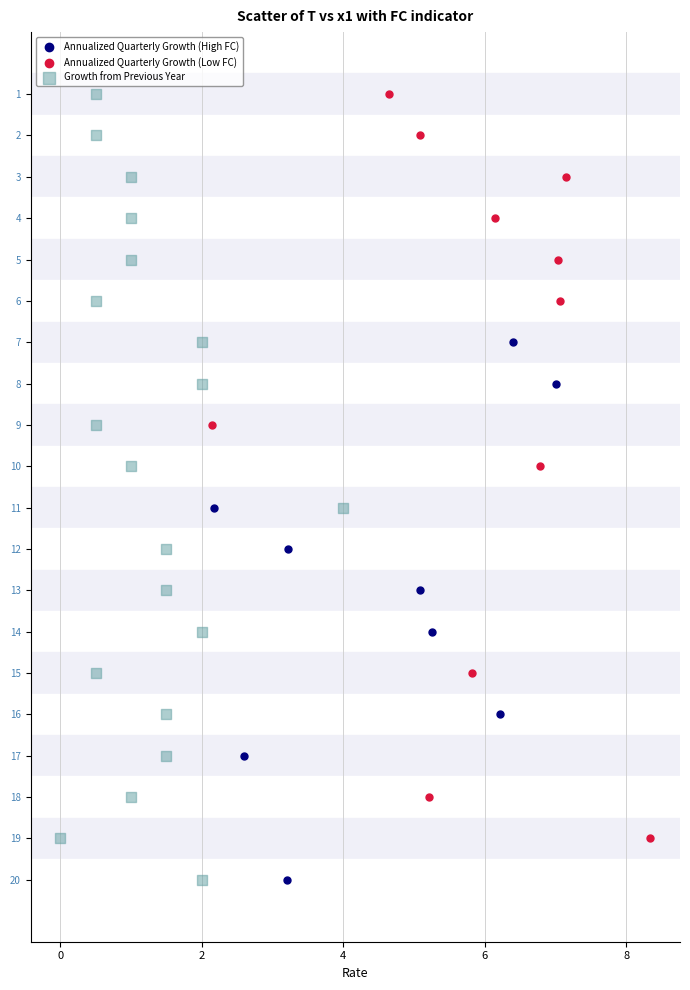

What are all the series names shown in the legend?

Annualized Quarterly Growth (High FC), Annualized Quarterly Growth (Low FC), Growth from Previous Year